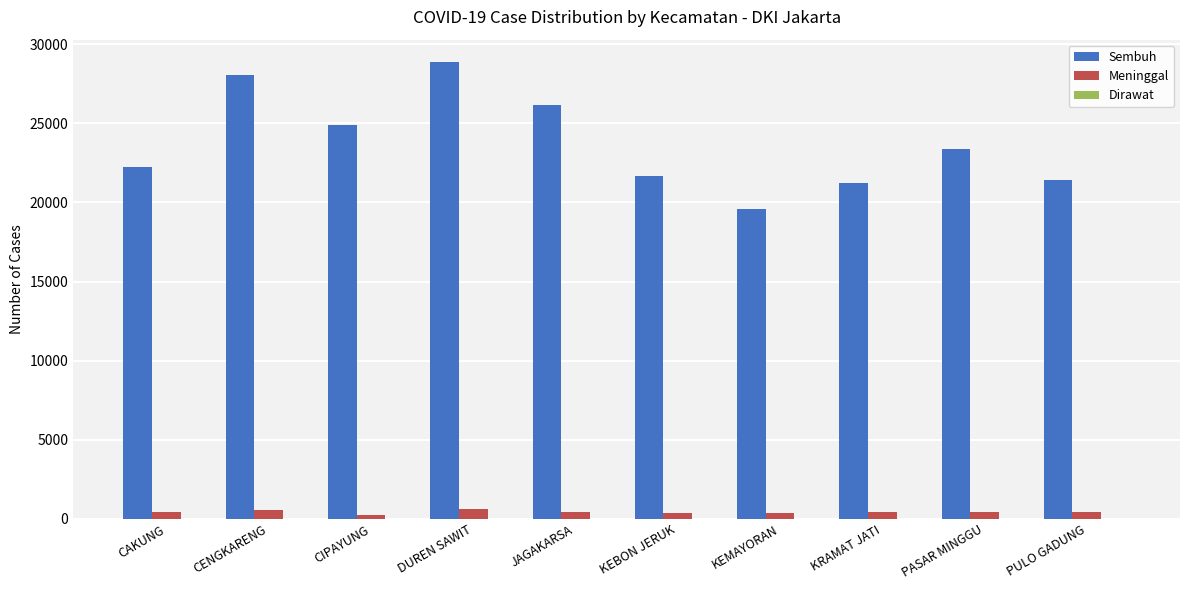

What is the sum of all Sembuh values?

237564